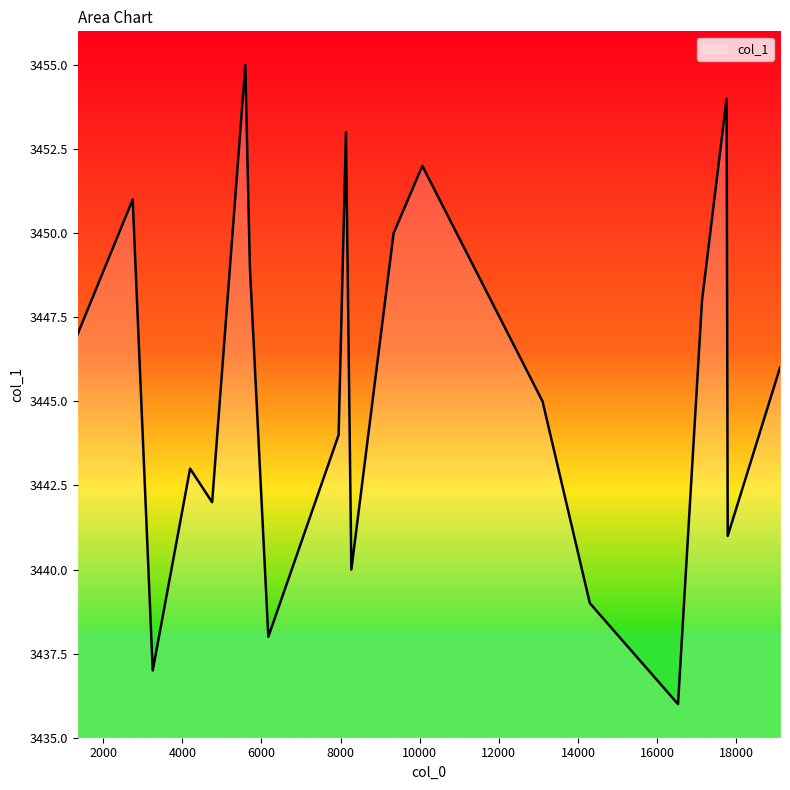

What is the average value?

3446